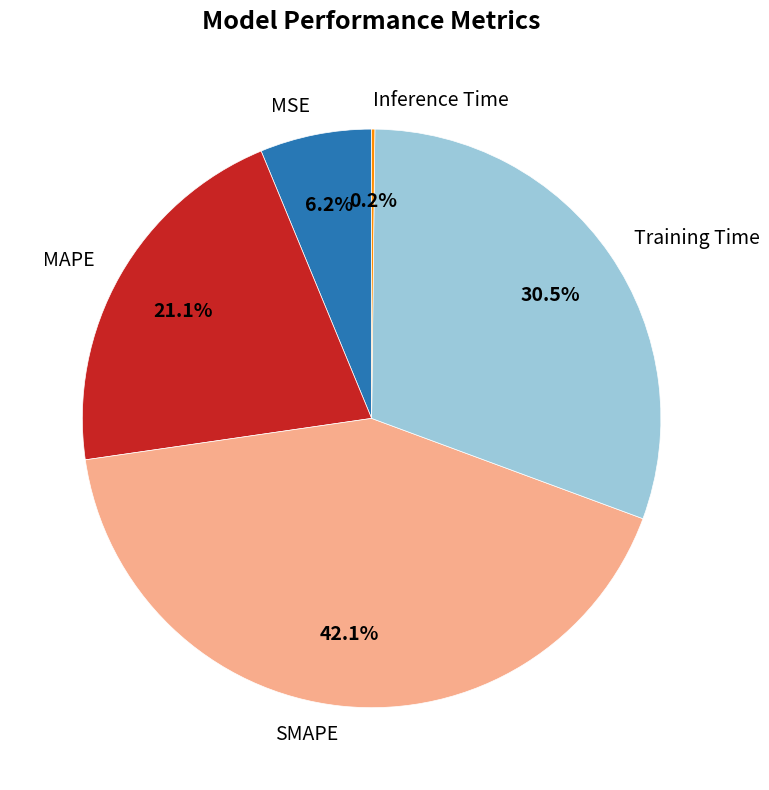

How much of the chart is everything except Training Time?

69.5%